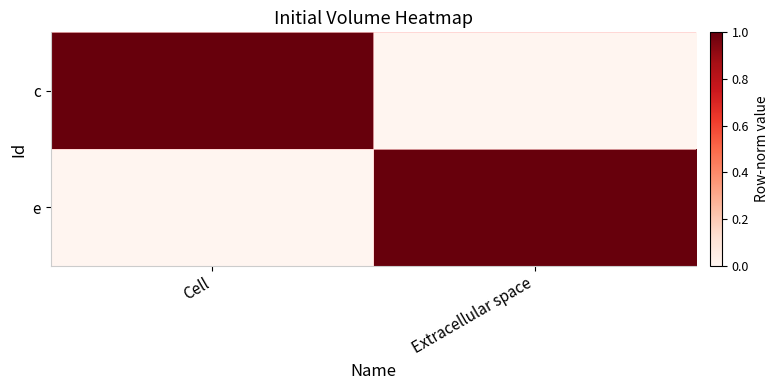

Rank the series at Cell from highest to lowest value.

c, e